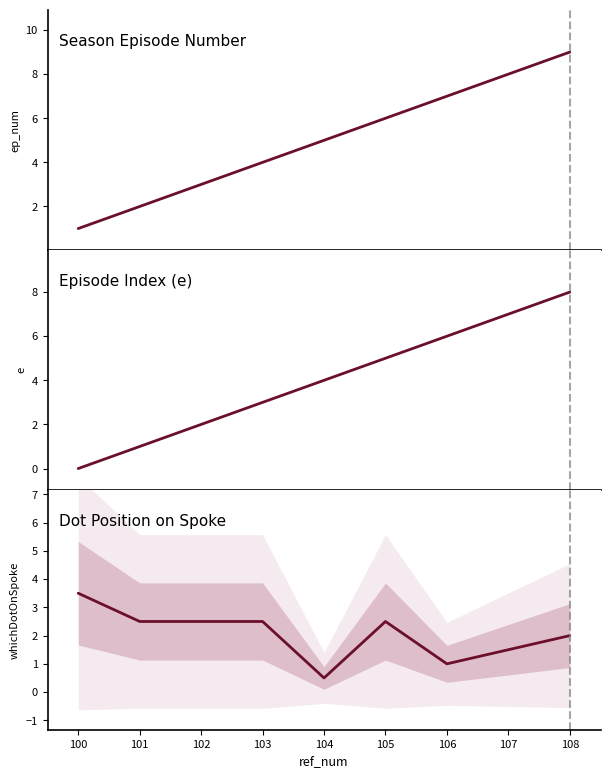

Which series has the largest total across all categories?

ep_num